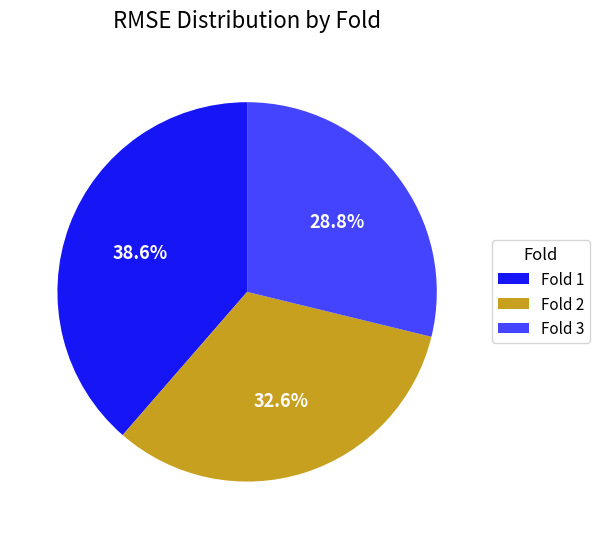

What percentage is NOT represented by Fold 1?

61.4%